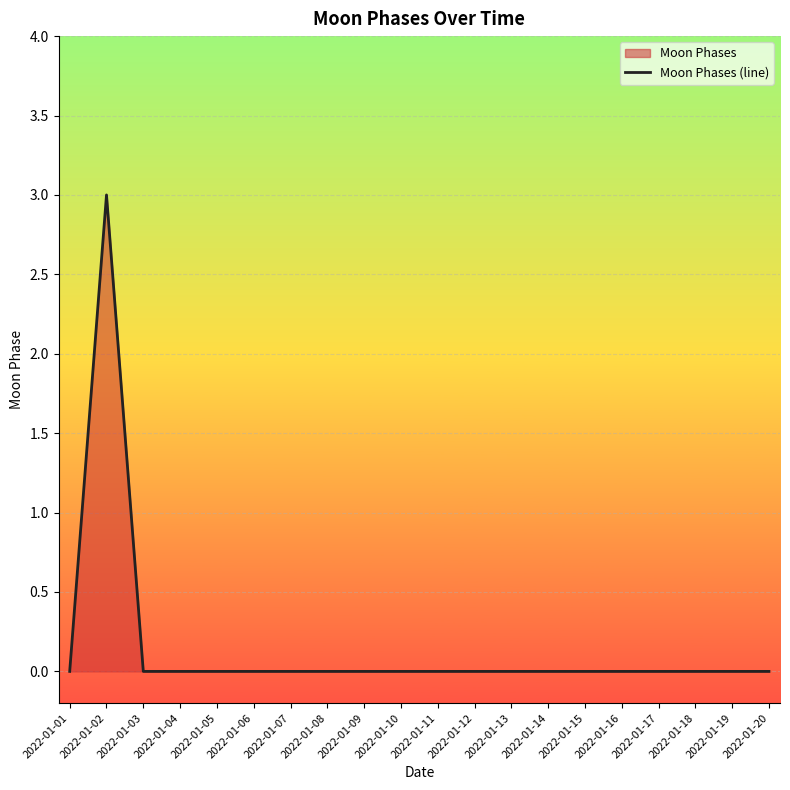

List the labels in order of value, smallest first.

2022-01-01, 2022-01-03, 2022-01-04, 2022-01-05, 2022-01-06, 2022-01-07, 2022-01-08, 2022-01-09, 2022-01-10, 2022-01-11, 2022-01-12, 2022-01-13, 2022-01-14, 2022-01-15, 2022-01-16, 2022-01-17, 2022-01-18, 2022-01-19, 2022-01-20, 2022-01-02